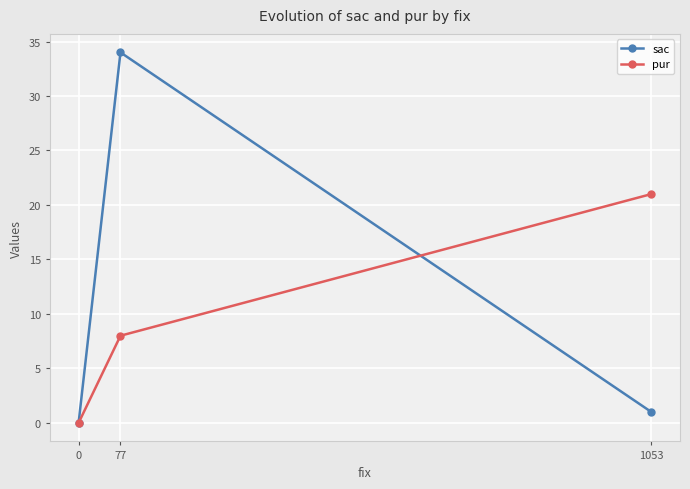

Where is sac nearest to the value 17?

1053